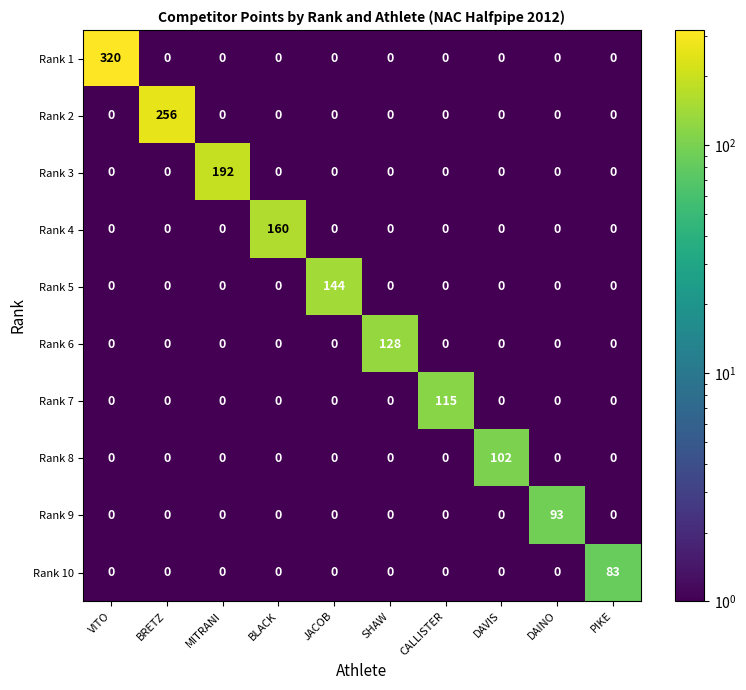

What is the average value of the Rank 4 series?

16